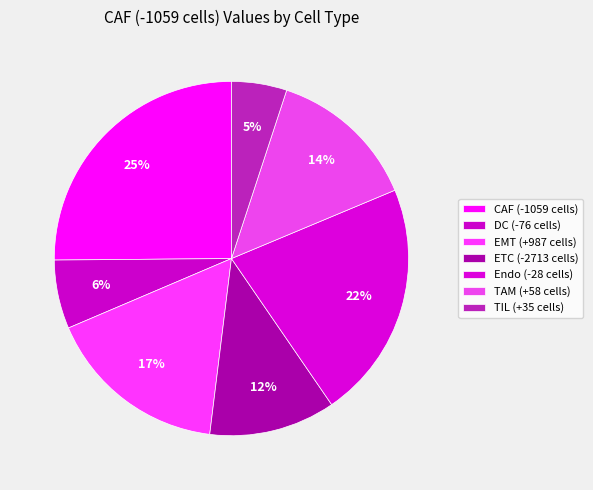

Count the number of slices in the pie.

7